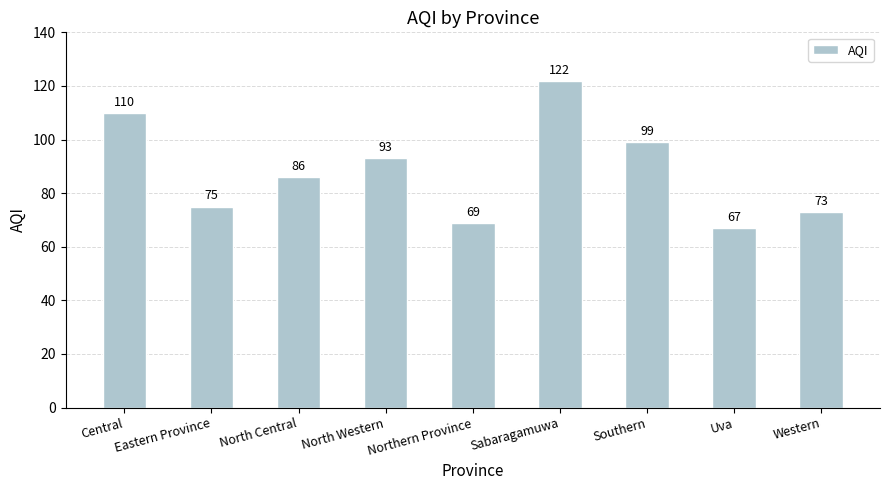

What is the difference between the values at Eastern Province and Northern Province?

6